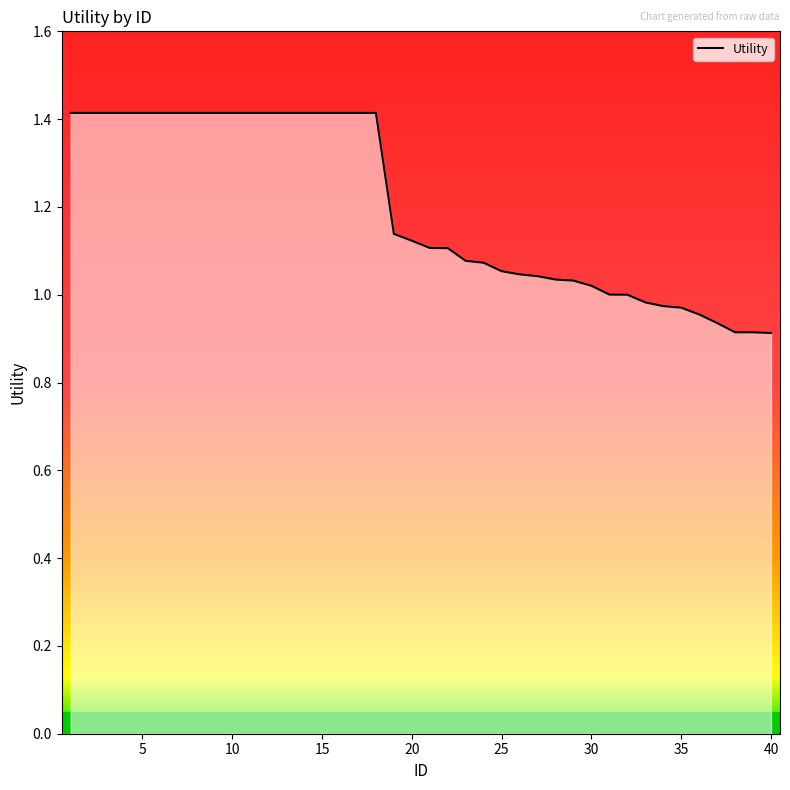

What is the greatest value displayed?

1.4